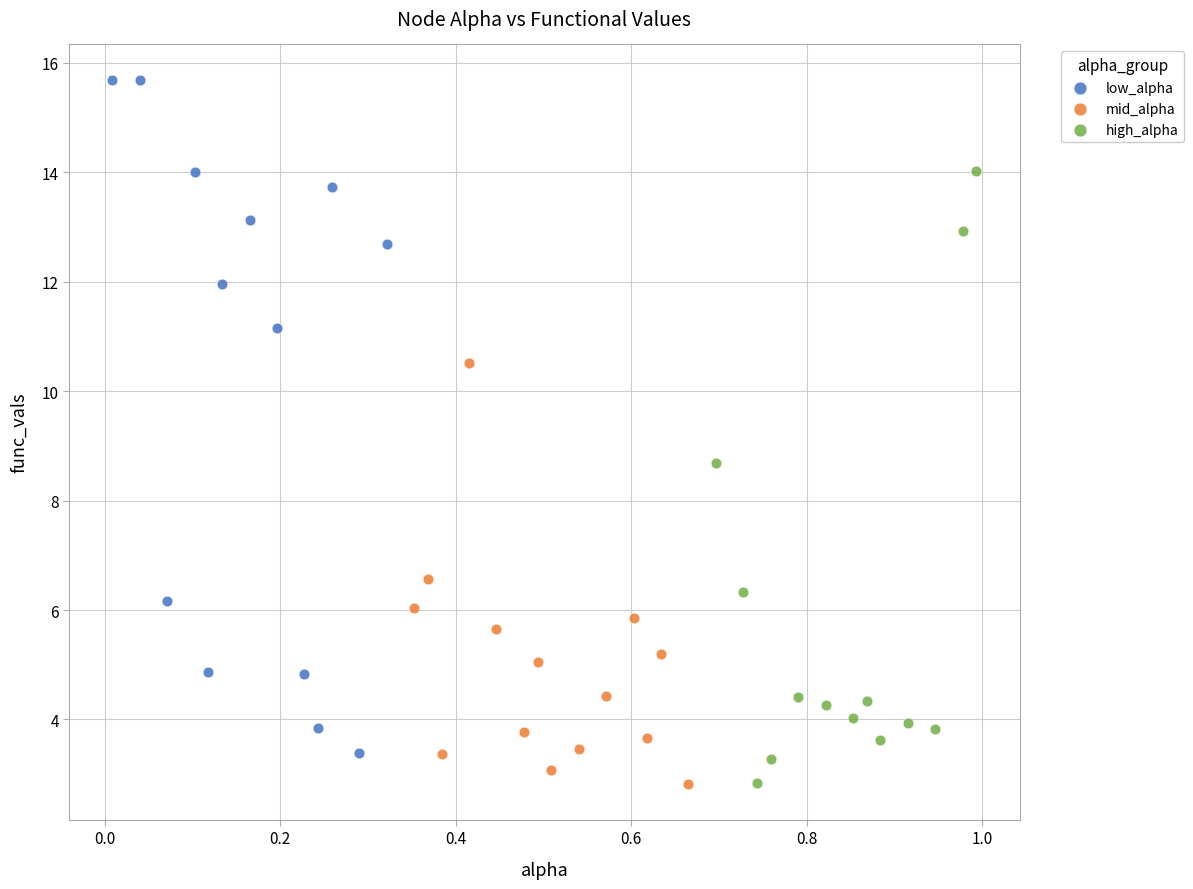

What are all the series names shown in the legend?

low_alpha, mid_alpha, high_alpha